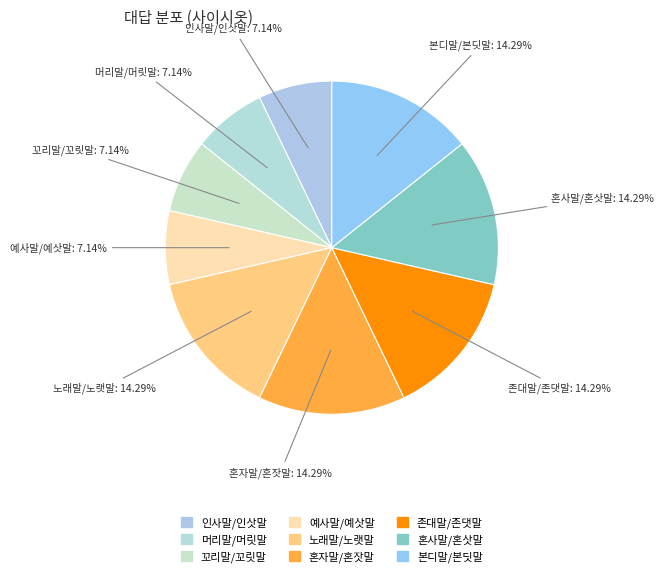

To the nearest percent, what is the average slice percentage?

11%